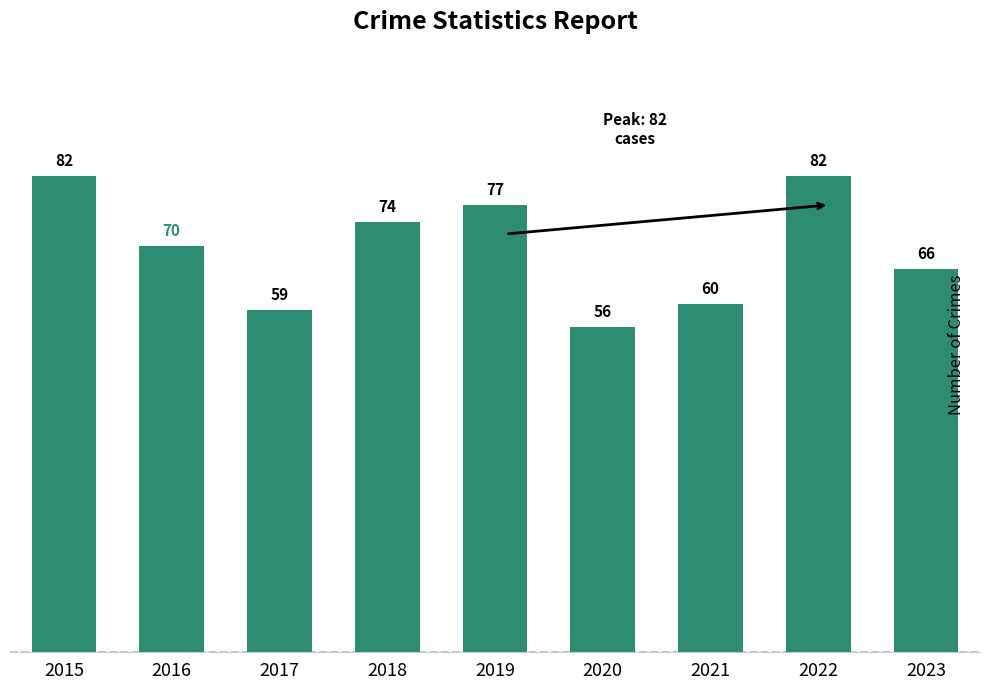

What is the average value?

70